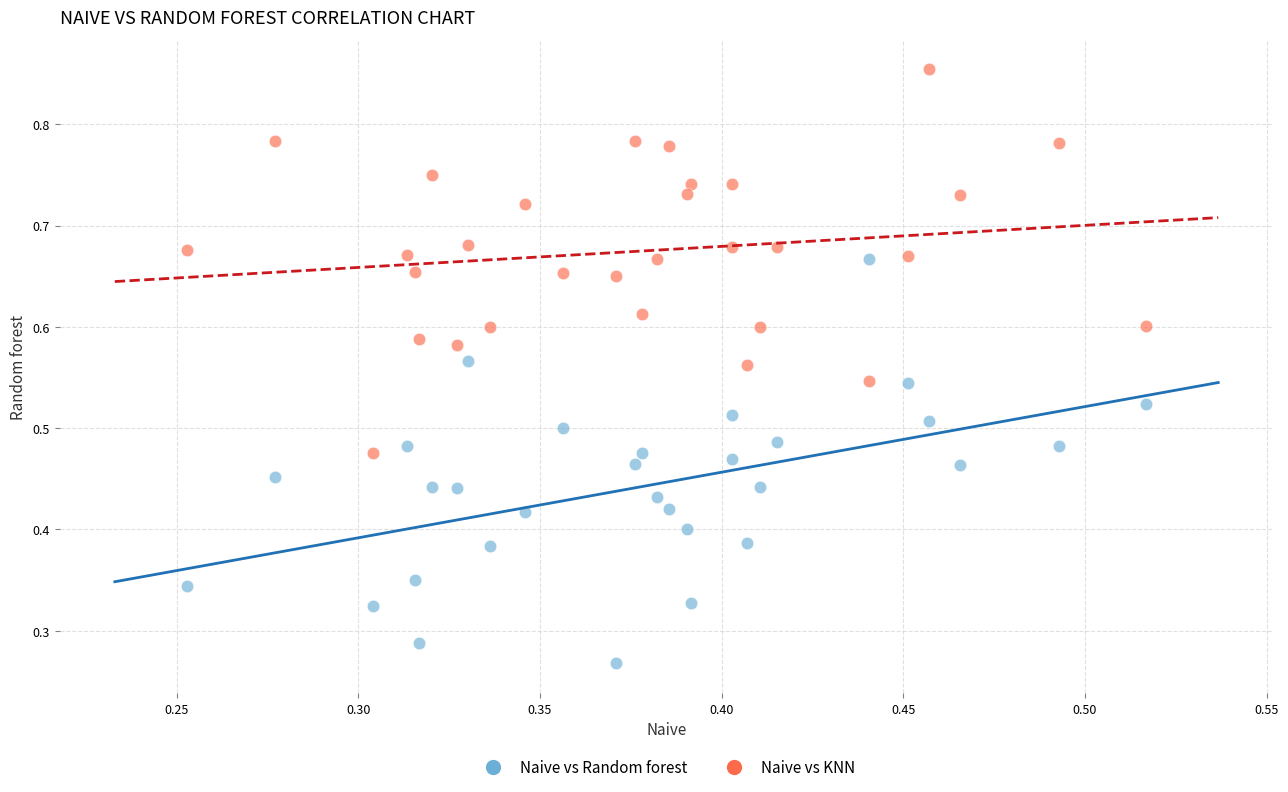

Which series reaches the minimum Y coordinate?

Naive vs Random forest